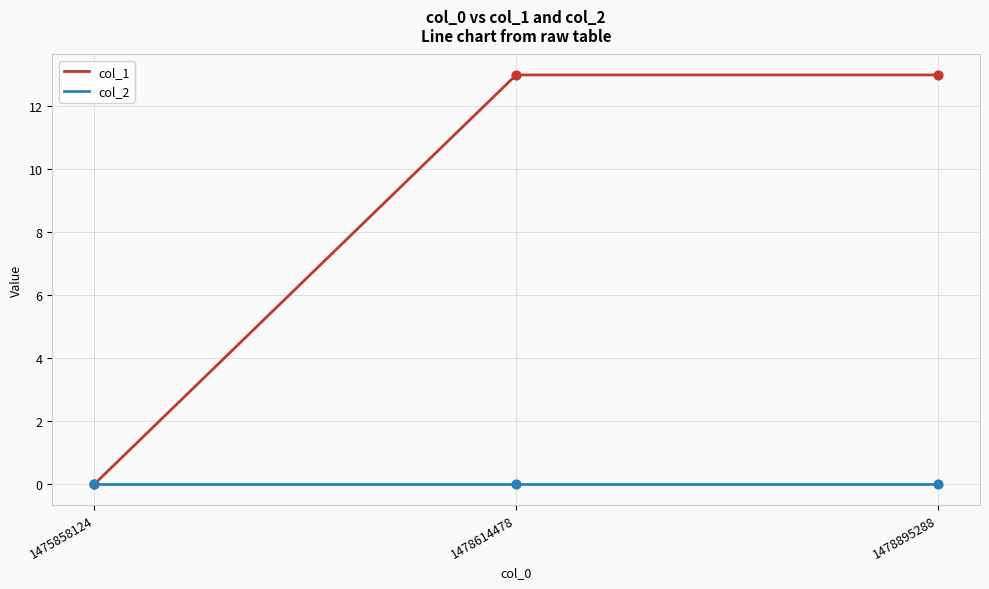

What are all the series names shown in the legend?

col_1, col_2